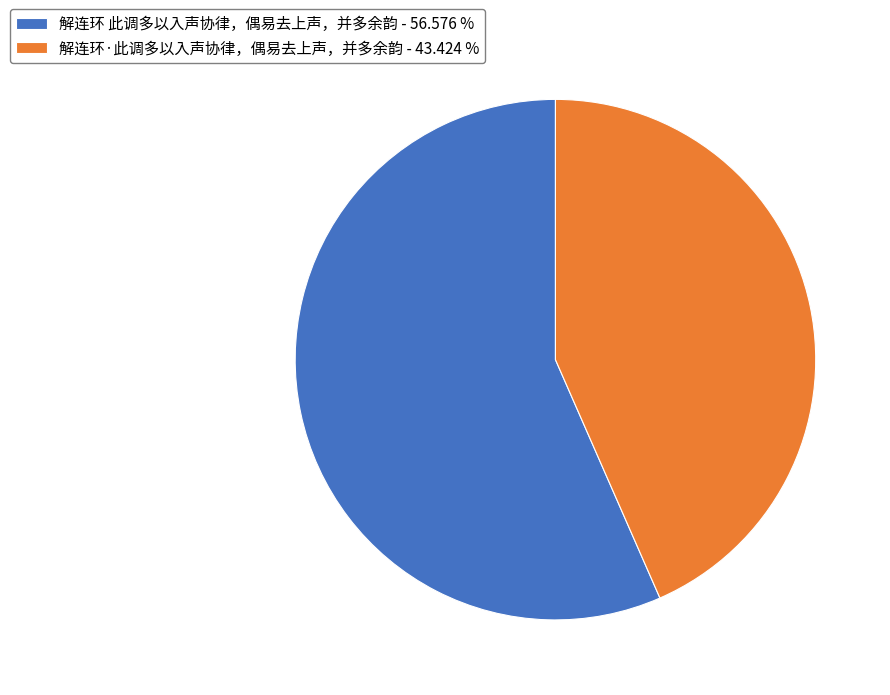

What is the ratio of the value at 解连环·此调多以入声协律，偶易去上声，并多余韵 - 43.424 % to the value at 解连环 此调多以入声协律，偶易去上声，并多余韵 - 56.576 %?

0.8